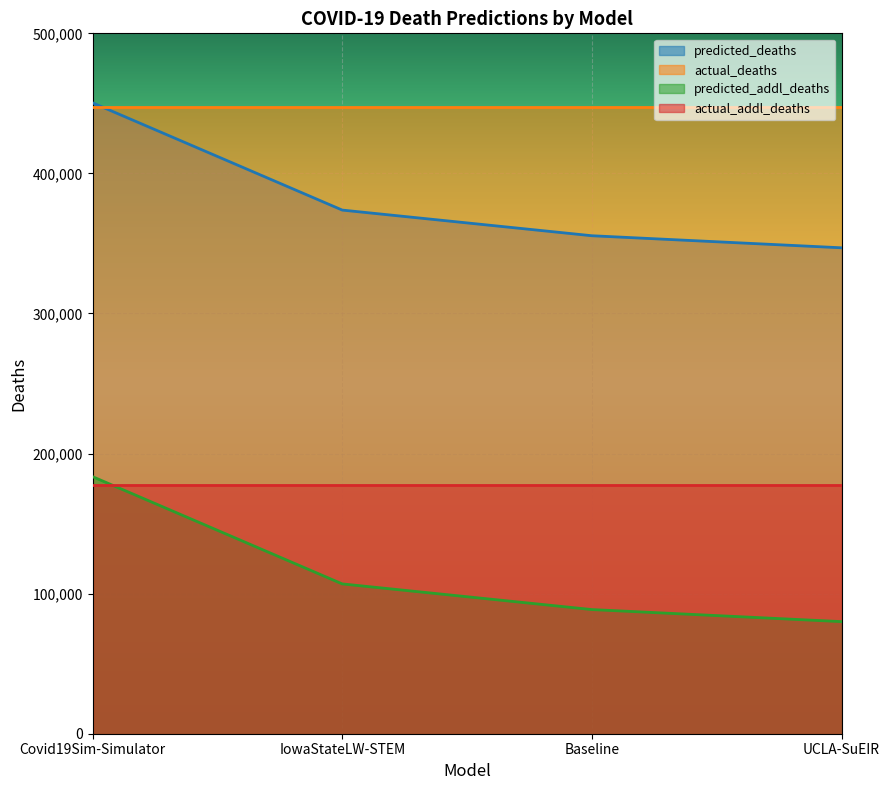

Where does the predicted_deaths series first go above 373820?

Covid19Sim-Simulator